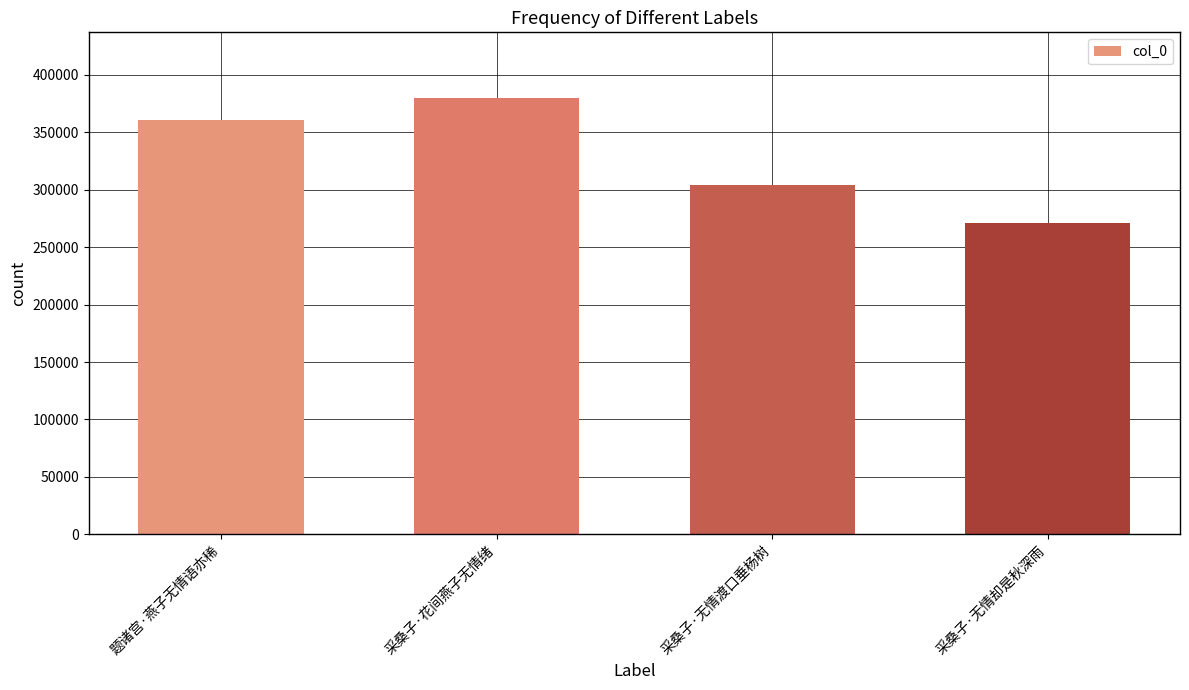

How many categories are shown in the chart?

4